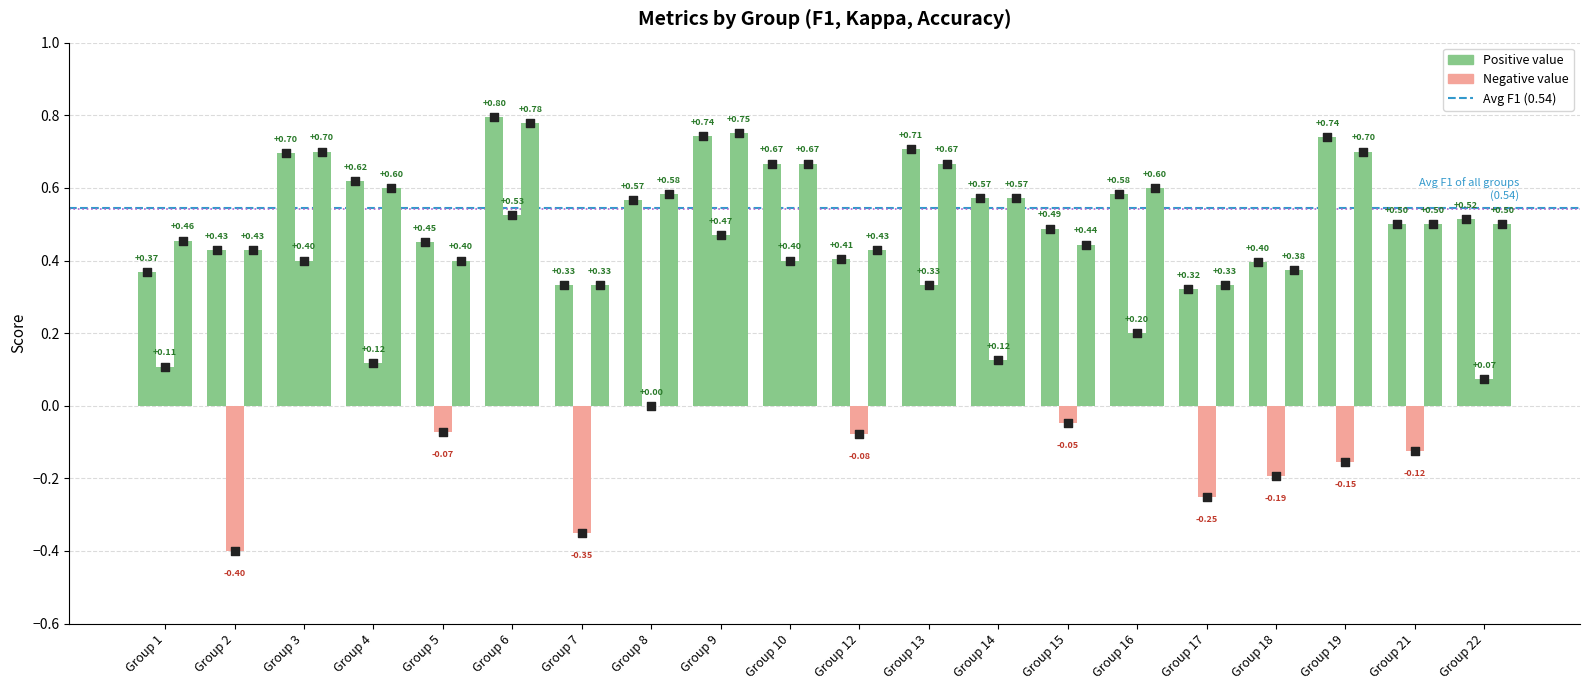

Which series has the widest spread of Y values?

kappa